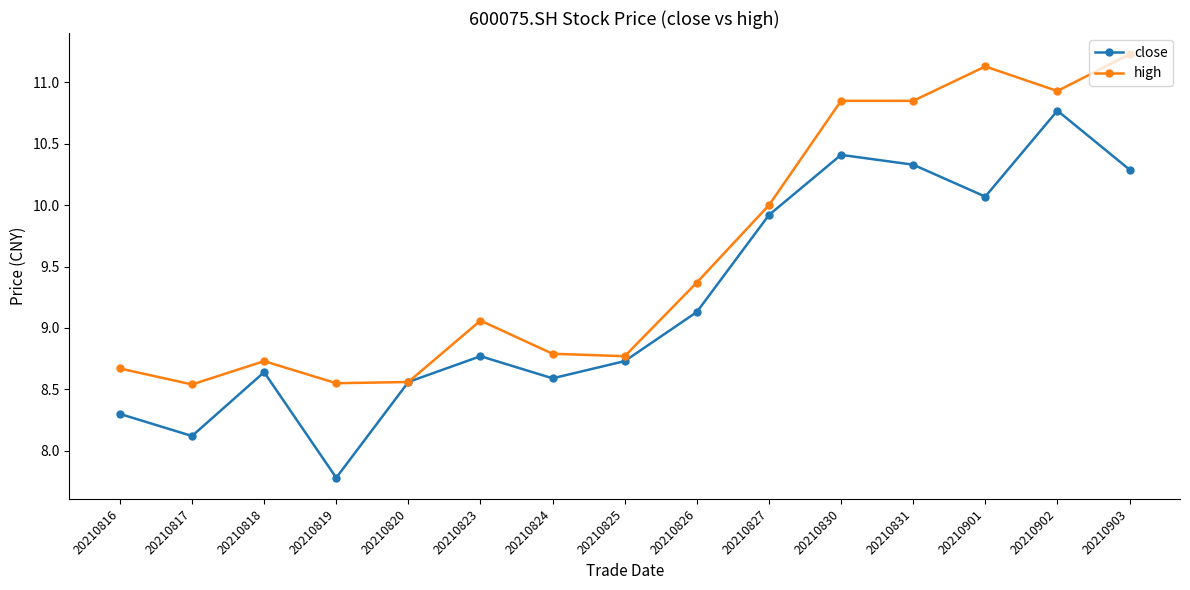

At which category does the chart reach its peak across all series?

20210903